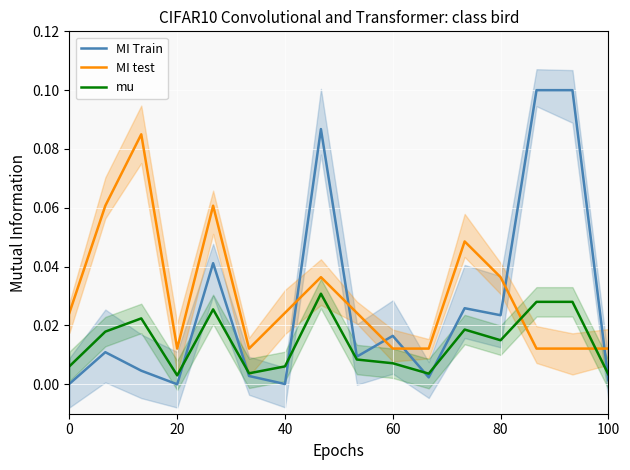

True or false: mu and MI Train cross at least once.

True